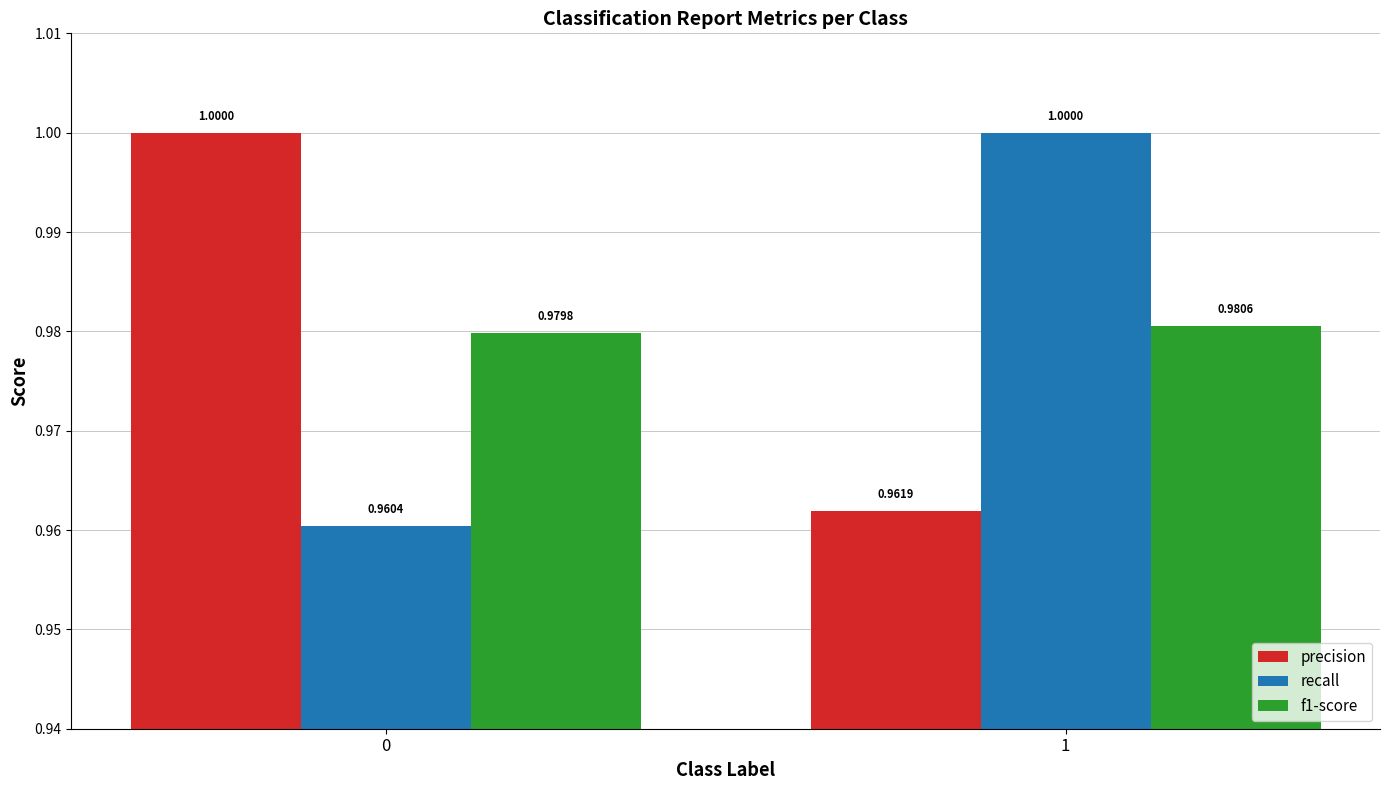

Reading right to left, transcribe all the data shown in this chart.

precision: 1=1.0	0=1.0
recall: 1=1.0	0=1.0
f1-score: 1=1.0	0=1.0